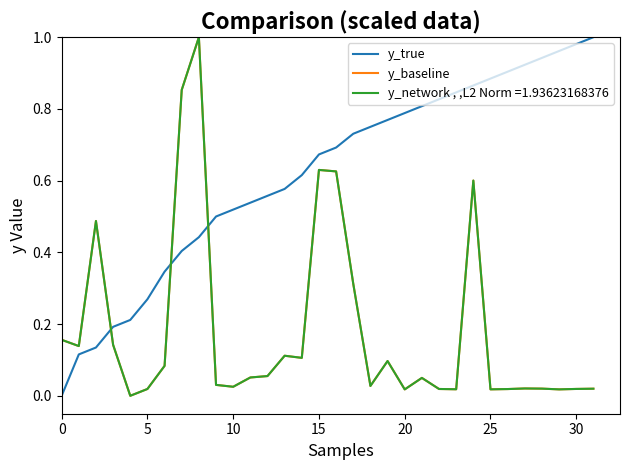

How many times do y_baseline and y_true cross each other?

3